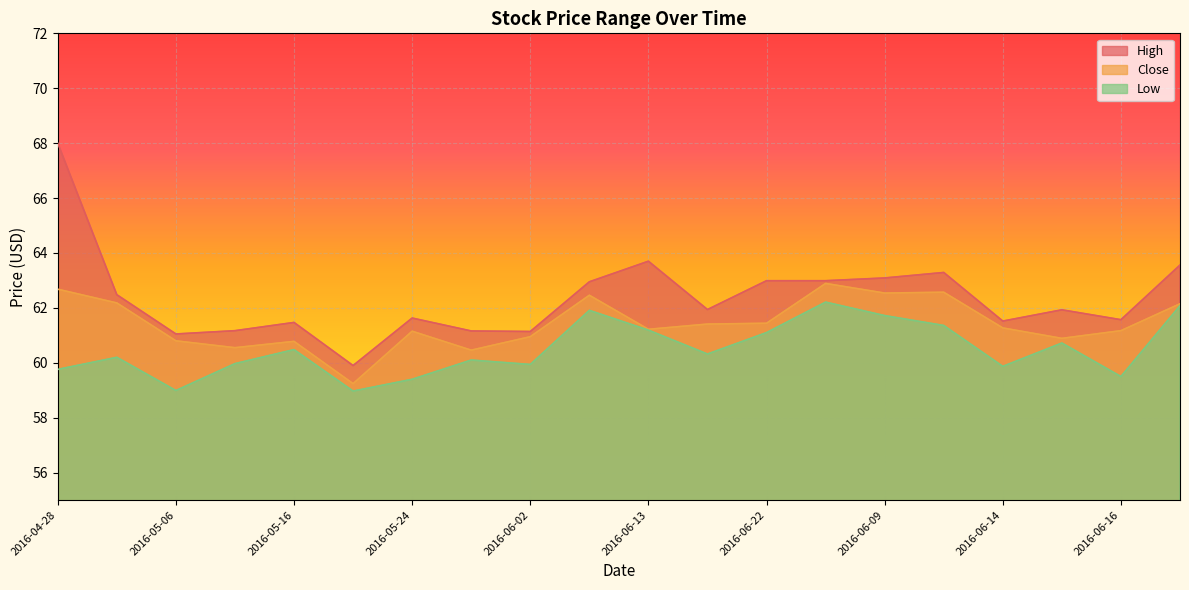

True or false: Close has a value of 41.4 at 2016-05-02.

False